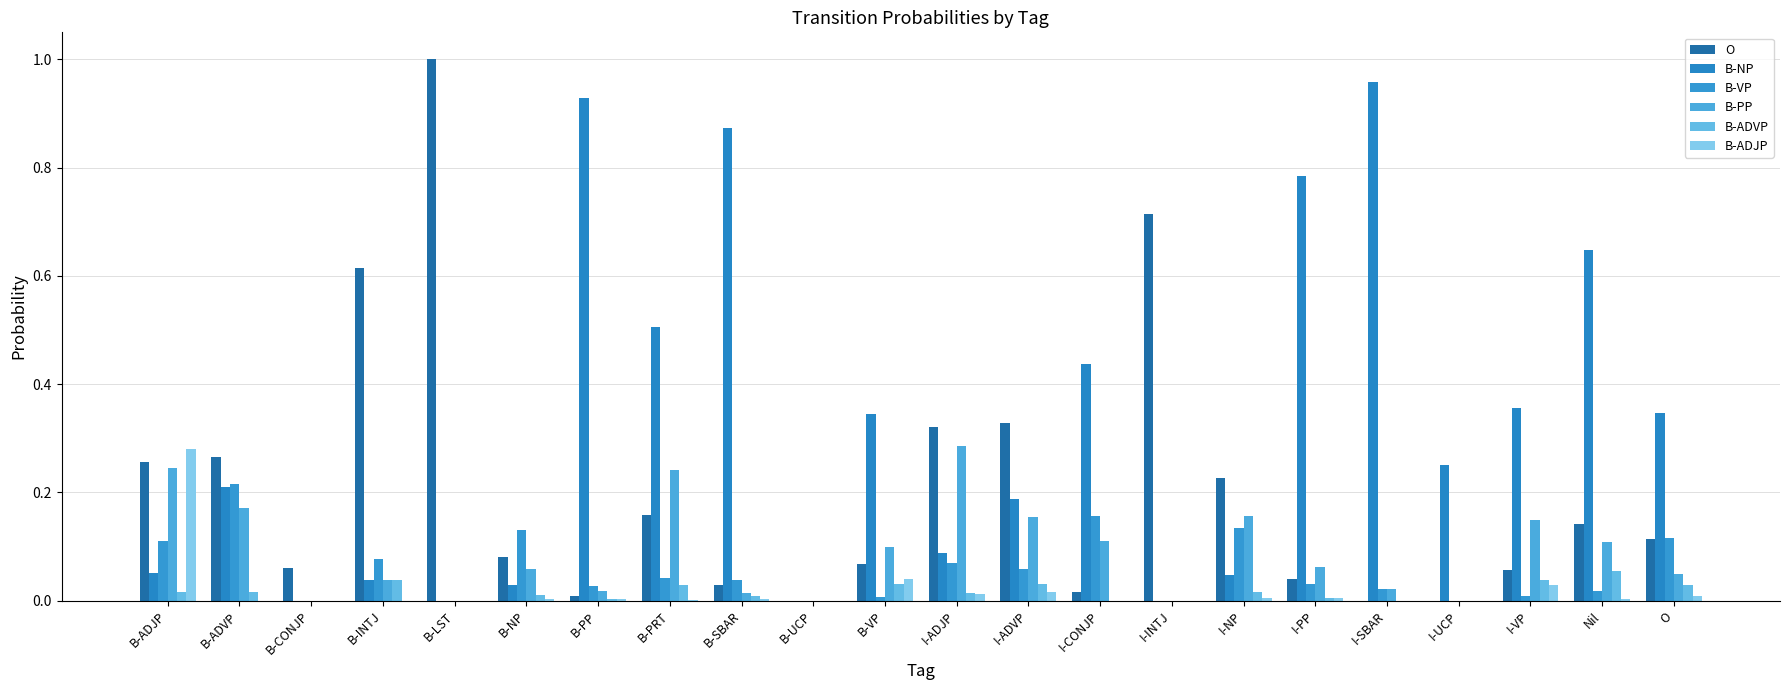

Which category has the lowest value in the B-ADVP series?

B-CONJP